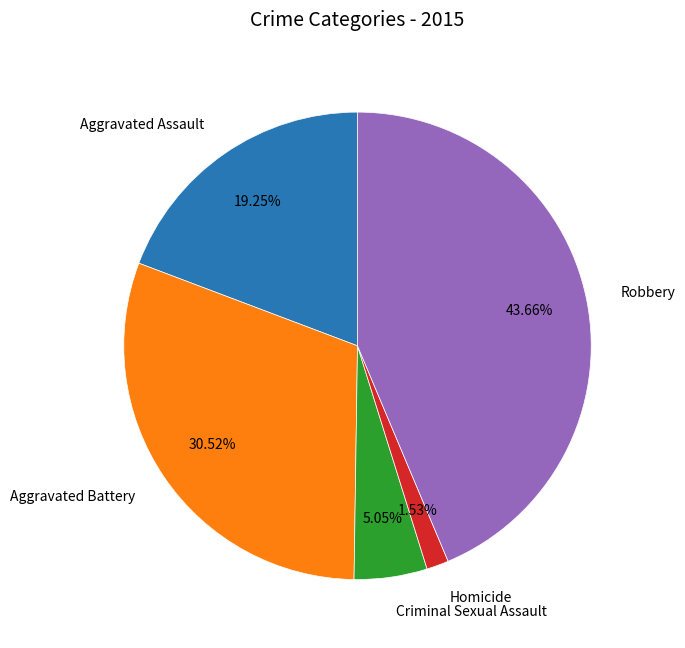

Is there a majority slice in this chart?

No